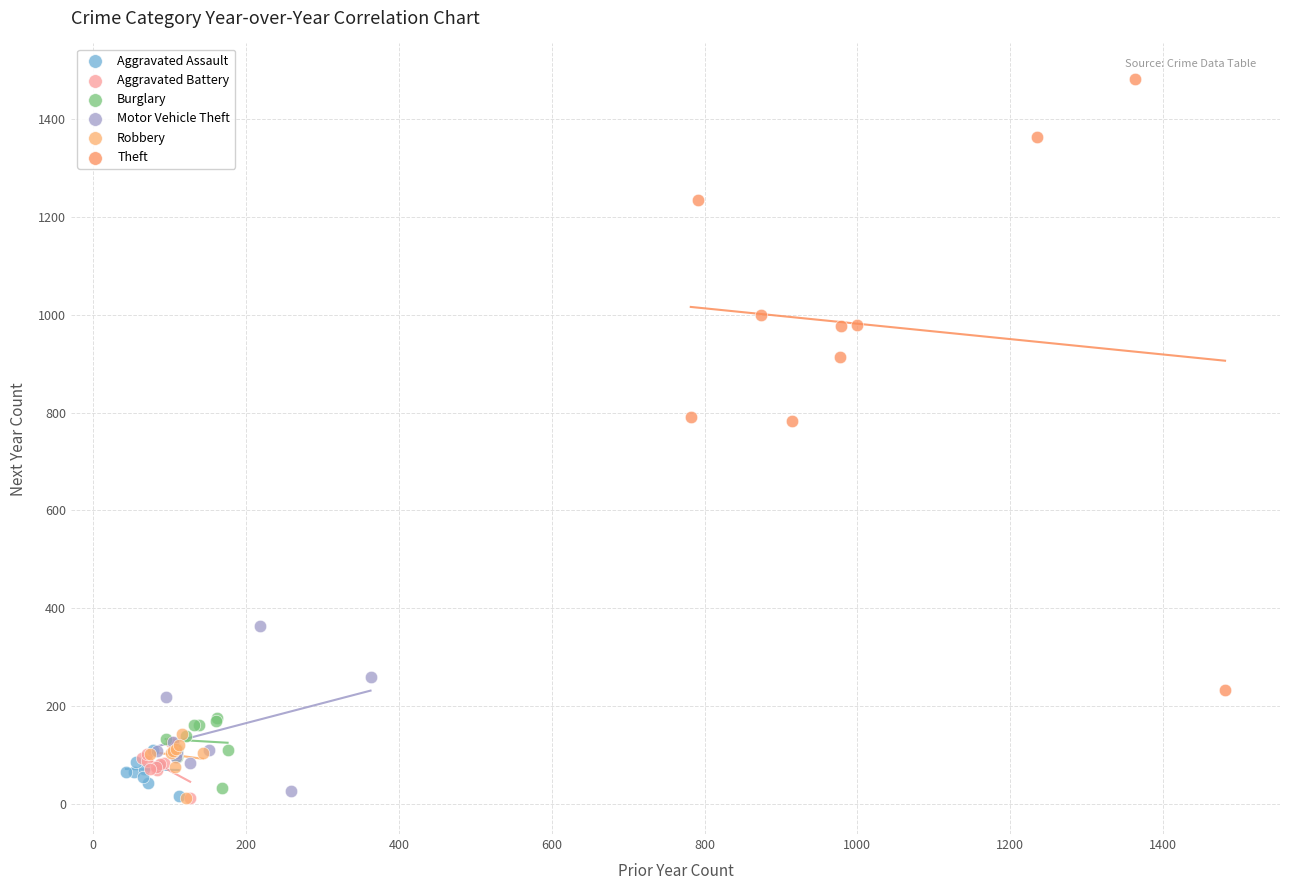

Which series has the widest spread of Y values?

Theft